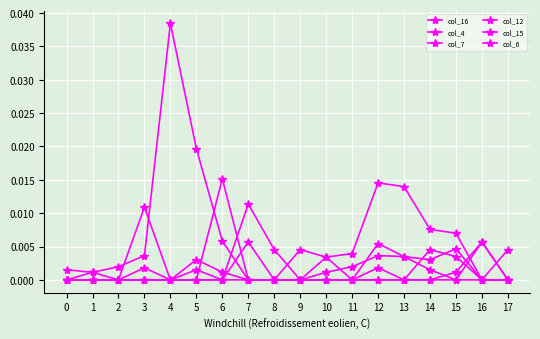

True or false: col_12 and col_6 cross at least once.

True